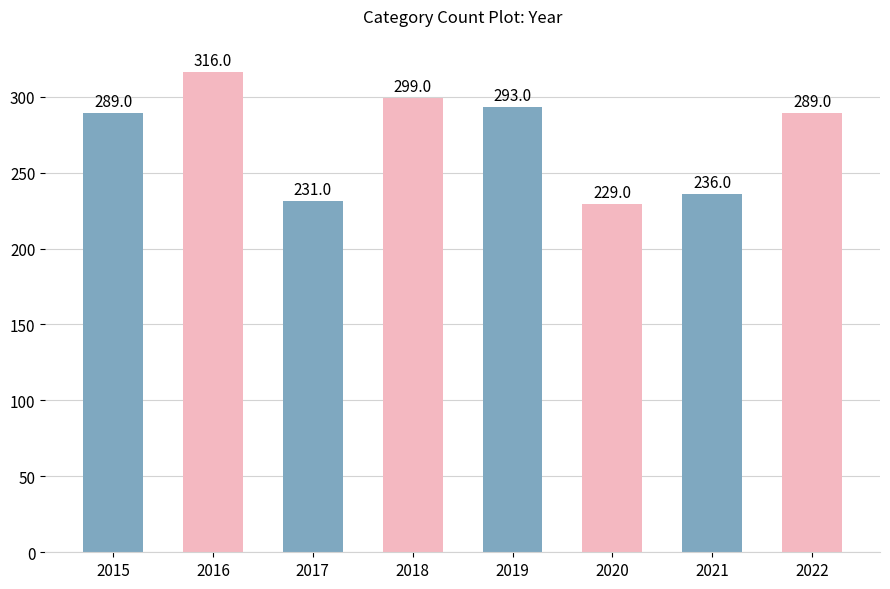

What is the value of the 2nd bar from the left?

316